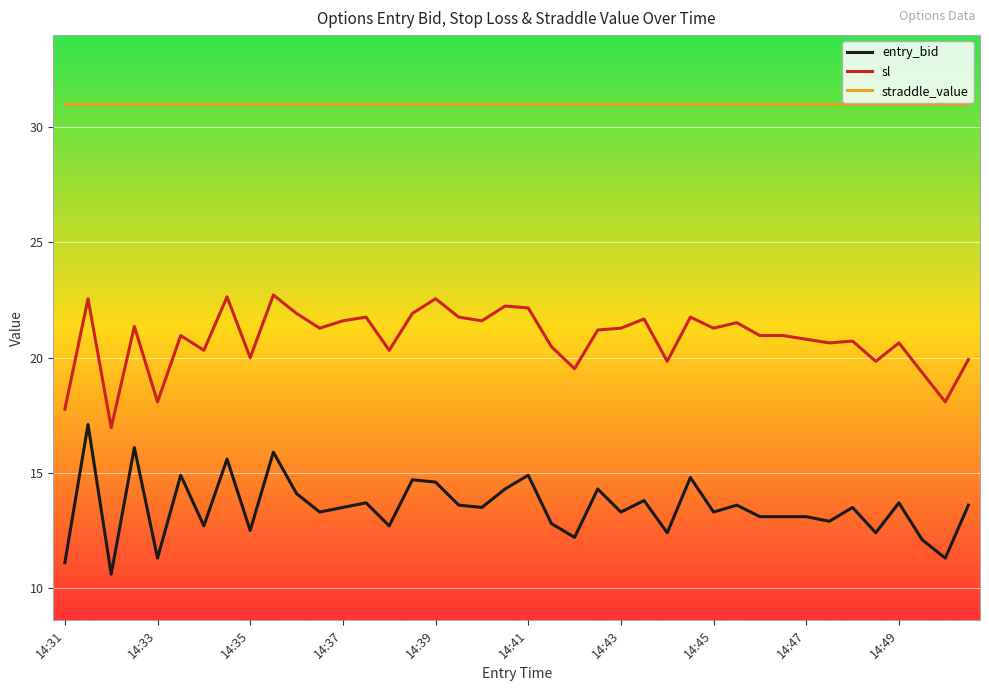

What is the minimum value shown in the chart?

10.6